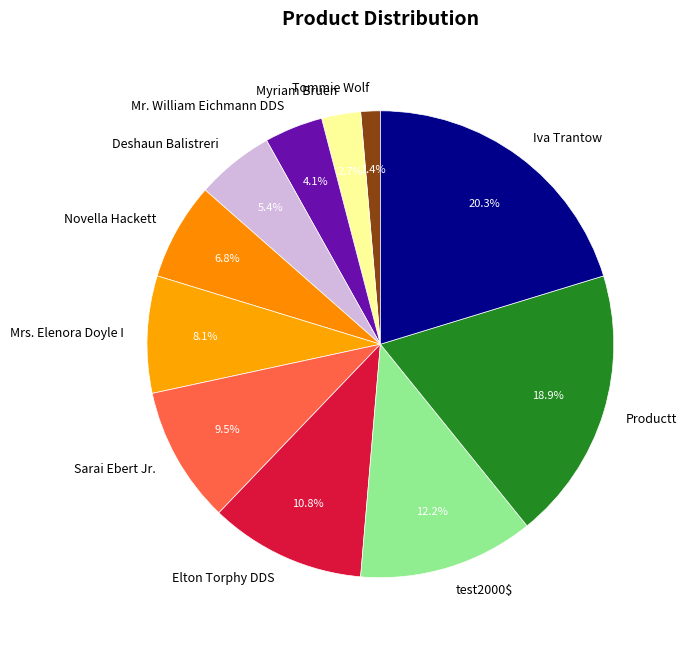

Between Myriam Bruen and Productt, which is larger?

Productt